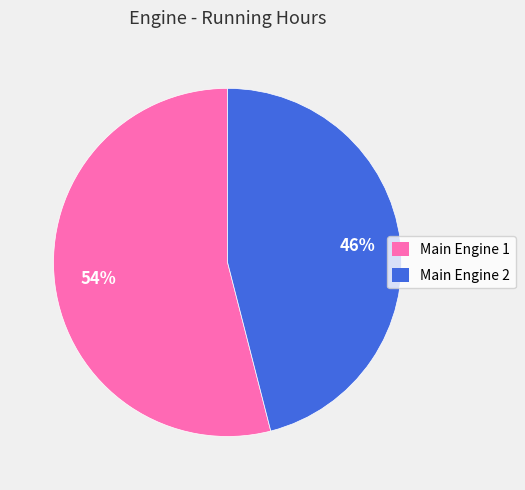

What is the smallest slice in the pie chart?

Main Engine 2